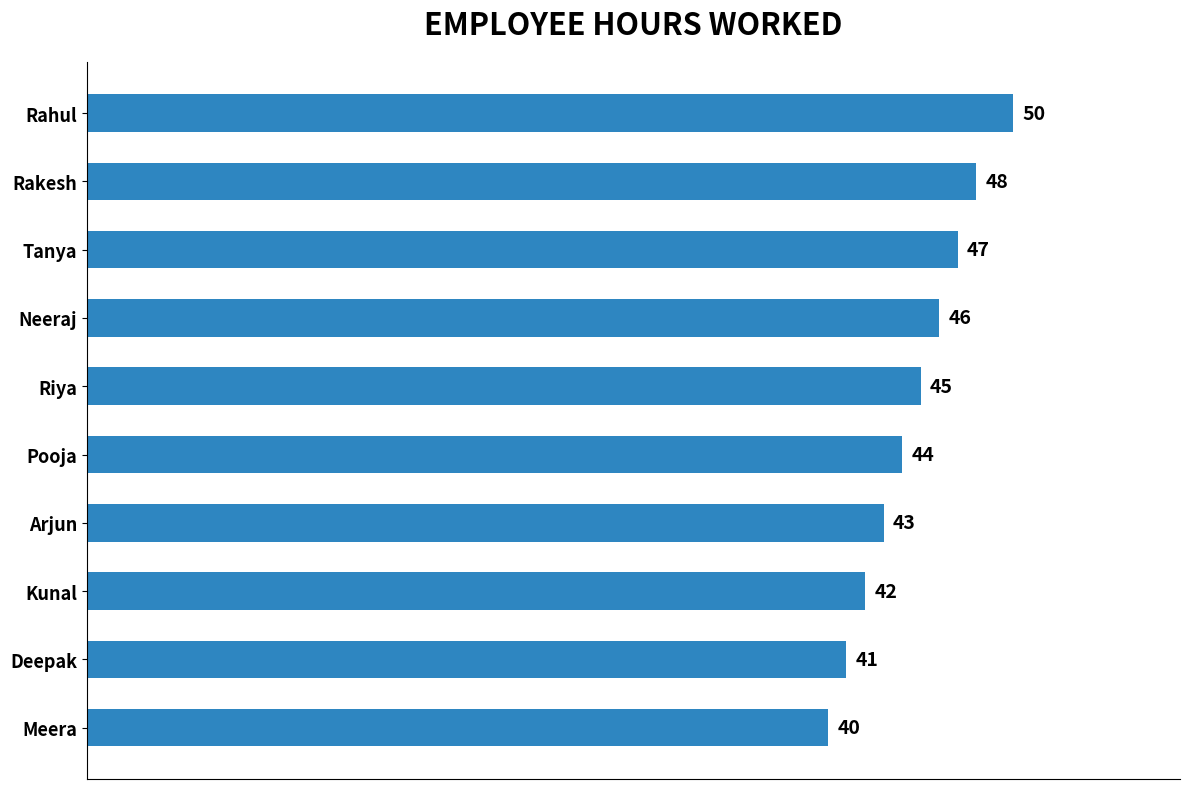

Reading top to bottom, extract all data points from this chart.

Rahul=50	Rakesh=48	Tanya=47	Neeraj=46	Riya=45	Pooja=44	Arjun=43	Kunal=42	Deepak=41	Meera=40